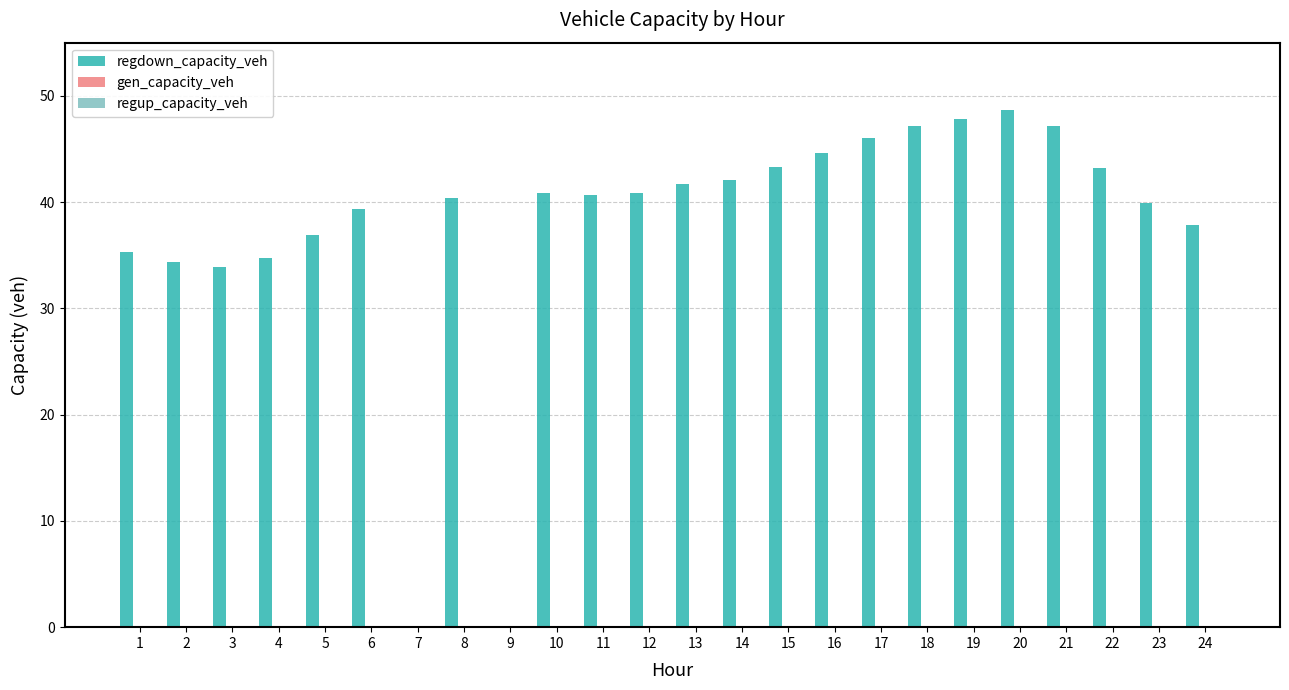

Reading right to left, list all the values displayed in this chart.

regdown_capacity_veh: 24=37.9	23=39.9	22=43.2	21=47.1	20=48.7	19=47.8	18=47.2	17=46.1	16=44.6	15=43.3	14=42.1	13=41.7	12=40.9	11=40.7	10=40.8	9=0.0	8=40.4	7=0.0	6=39.4	5=36.9	4=34.7	3=33.8	2=34.3	1=35.3
gen_capacity_veh: 24=0.0	23=0.0	22=0.0	21=0.0	20=0.0	19=0.0	18=0.0	17=0.0	16=0.0	15=0.0	14=0.0	13=0.0	12=0.0	11=0.0	10=0.0	9=0.0	8=0.0	7=0.0	6=0.0	5=0.0	4=0.0	3=0.0	2=0.0	1=0.0
regup_capacity_veh: 24=0.0	23=0.0	22=0.0	21=0.0	20=0.0	19=0.0	18=0.0	17=0.0	16=0.0	15=0.0	14=0.0	13=0.0	12=0.0	11=0.0	10=0.0	9=0.0	8=0.0	7=0.0	6=0.0	5=0.0	4=0.0	3=0.0	2=0.0	1=0.0